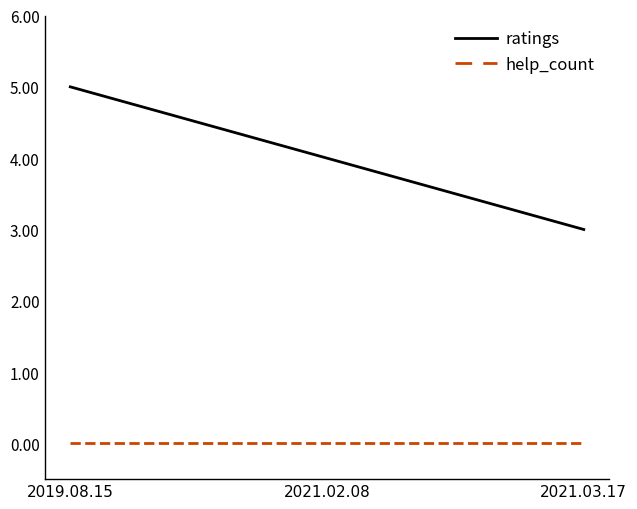

Is it true that ratings equals 7 at 2019.08.15?

False